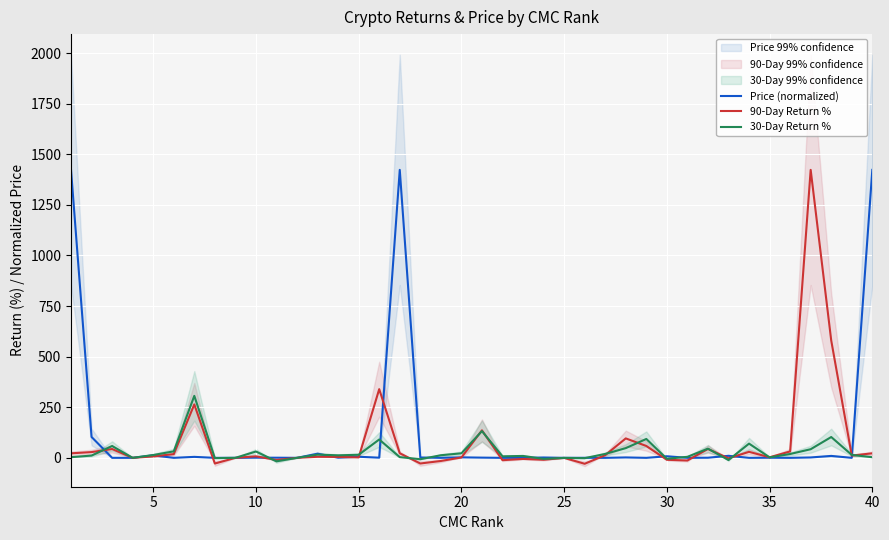

Rank the series by their average value, from highest to lowest.

Price (normalized), 90-Day Return %, 30-Day Return %